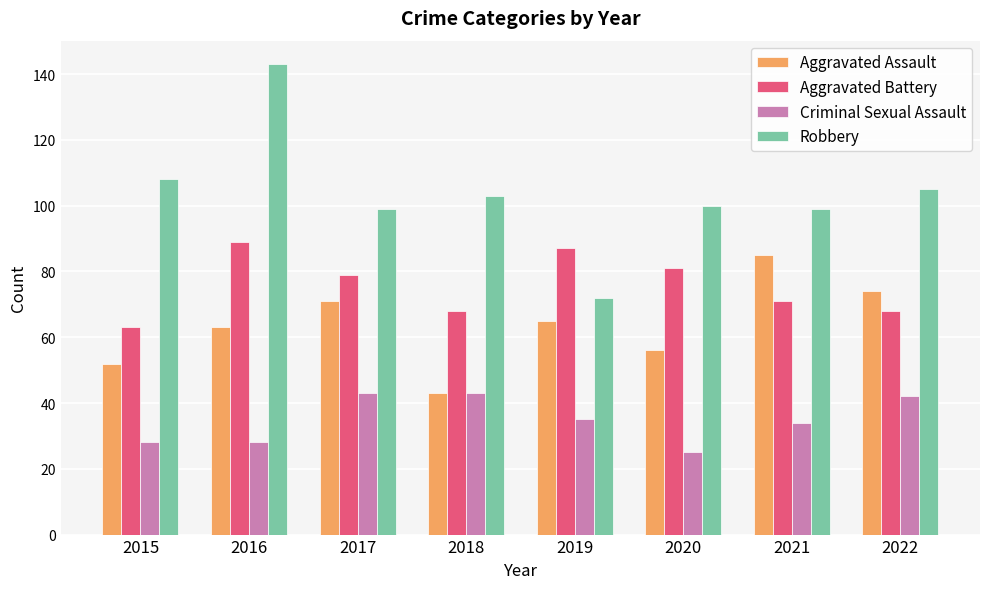

Rank the categories by Aggravated Assault value from highest to lowest.

2021, 2022, 2017, 2019, 2016, 2020, 2015, 2018